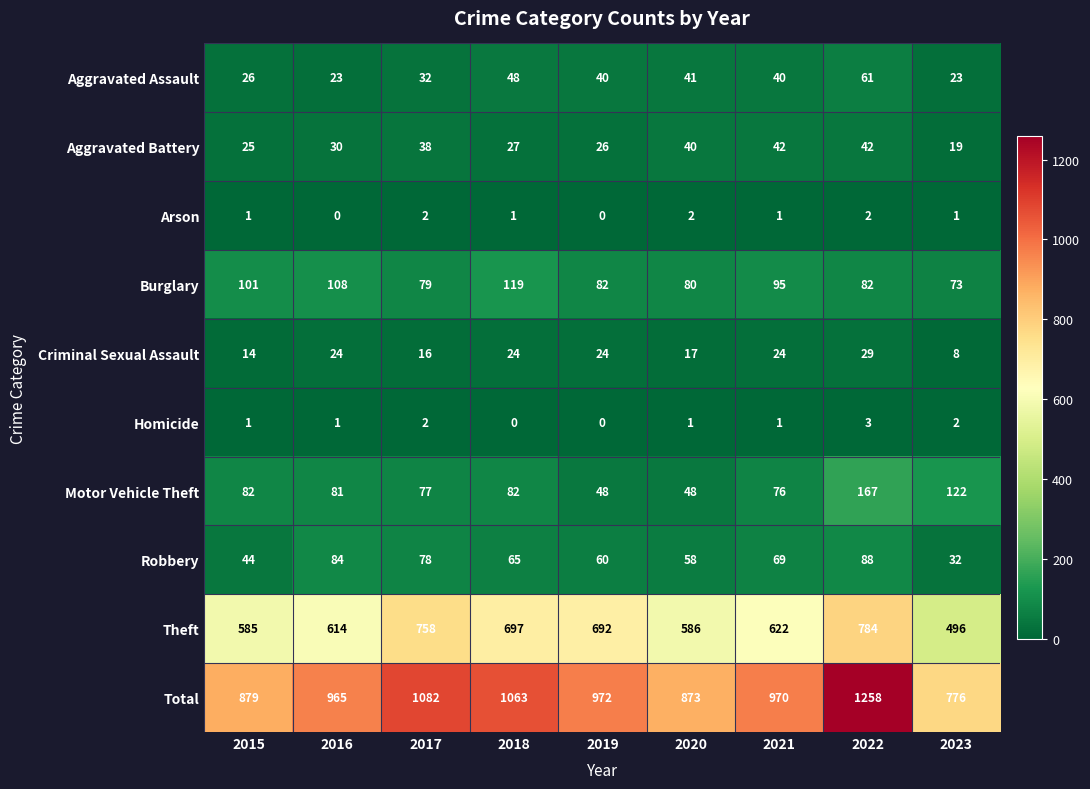

The Theft series shows 614 at 2016. True or false?

True